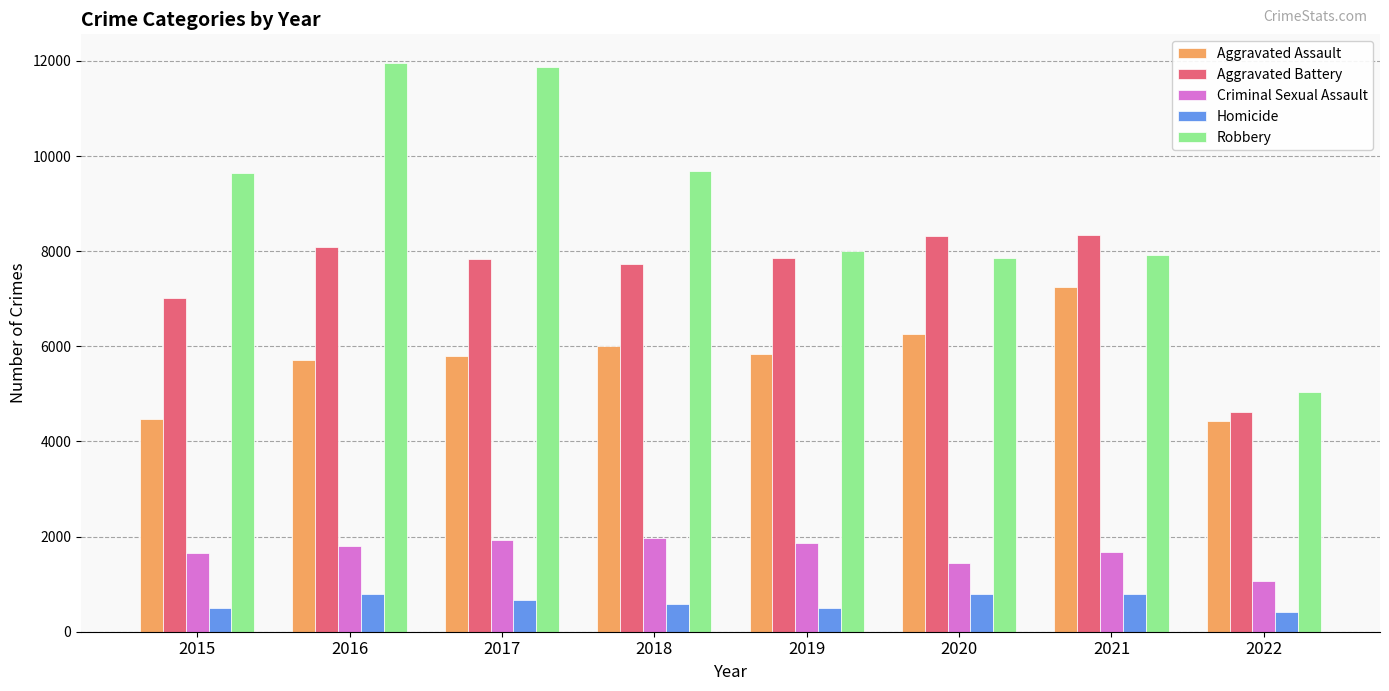

What is the difference between the second highest and second lowest values in the Robbery series?

4025